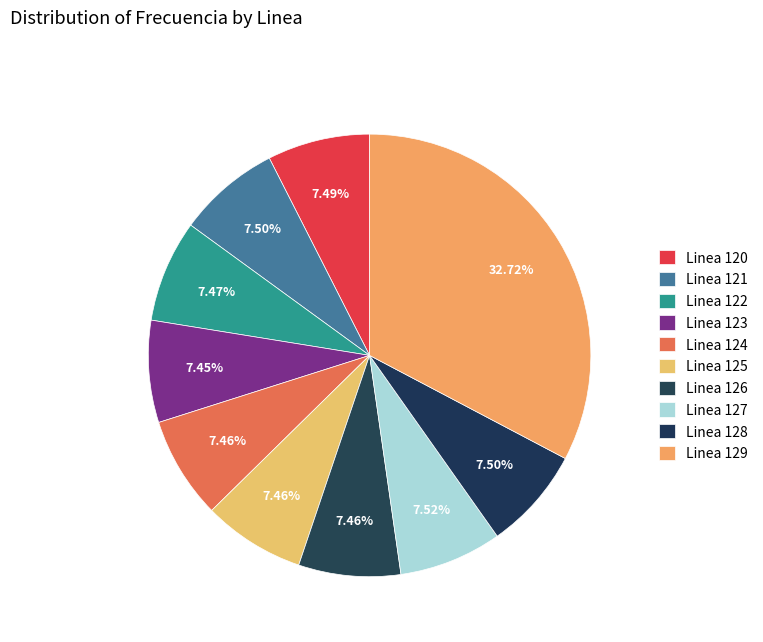

Does Linea 126 represent more than half of the total?

No